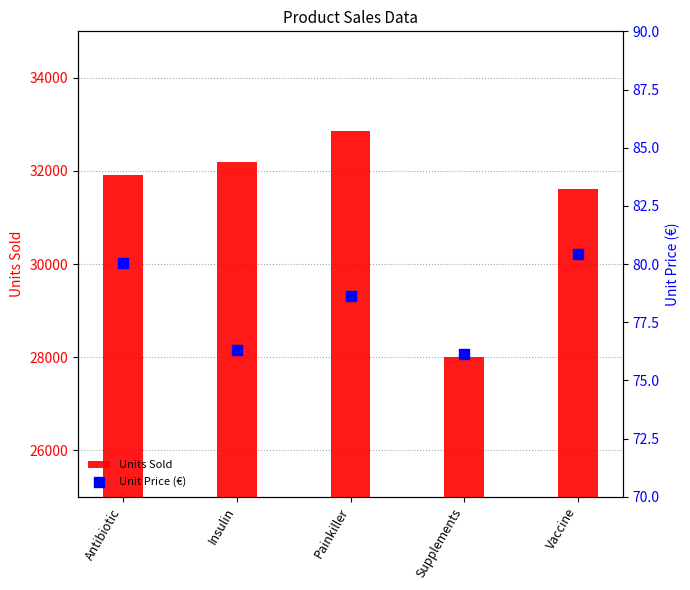

At which category is the sum across all series the highest?

Painkiller